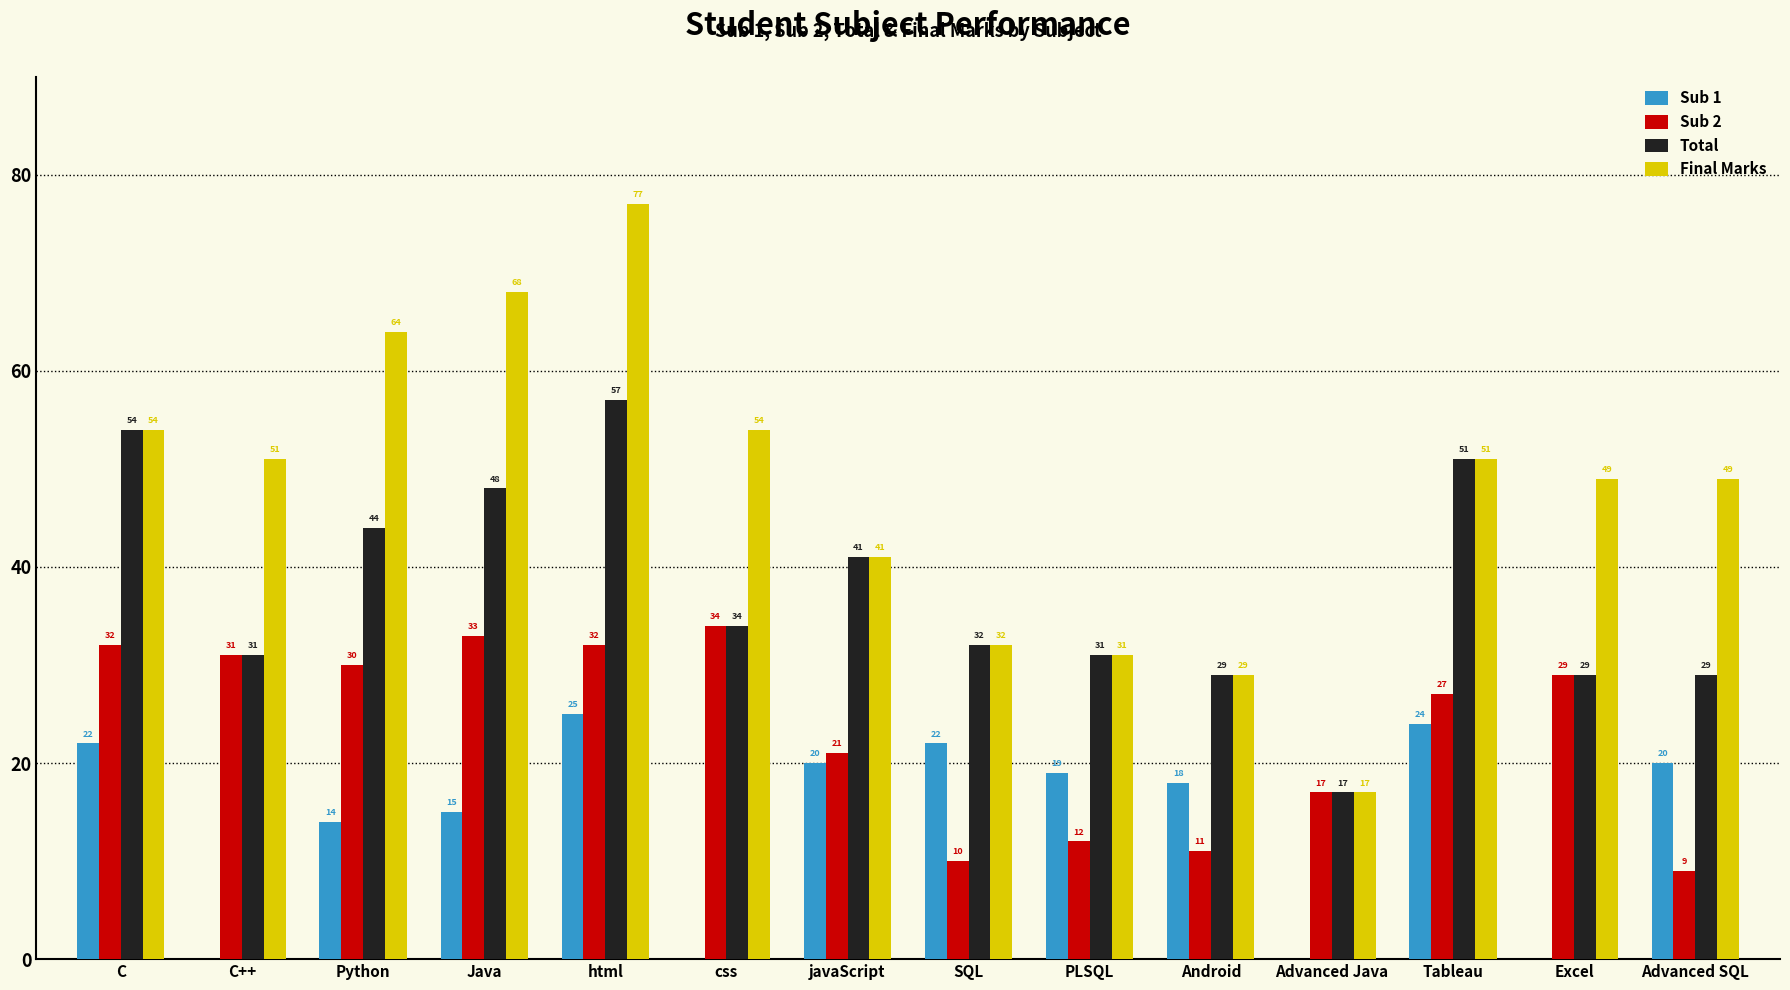

What is the maximum value for Sub 1?

25